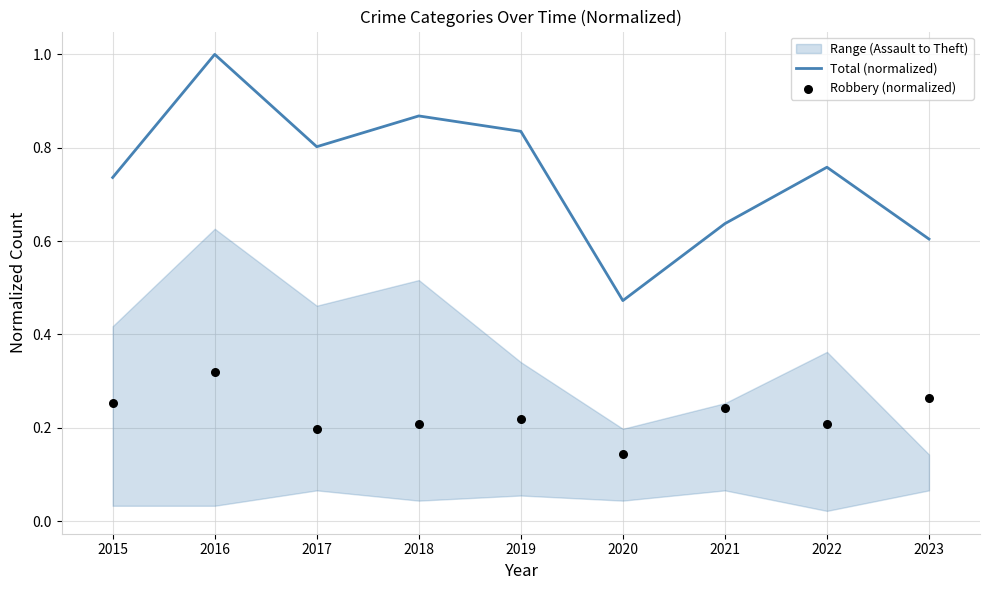

Which series has the widest spread of Y values?

Total (normalized)